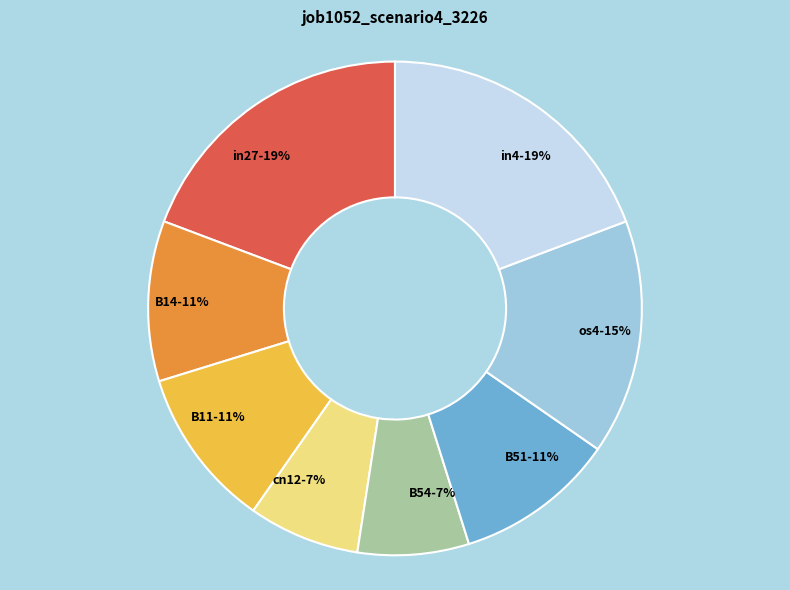

What percentage is the cn12 slice, to the nearest percent?

7%